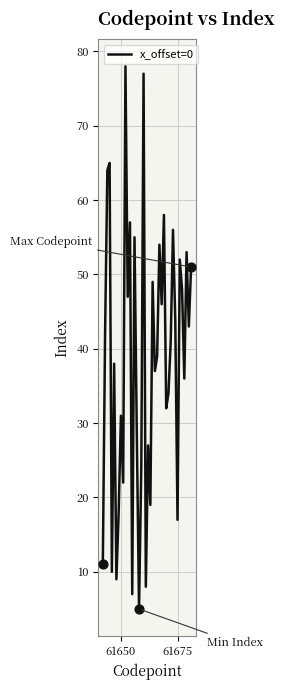

What is the maximum value shown in the chart?

78